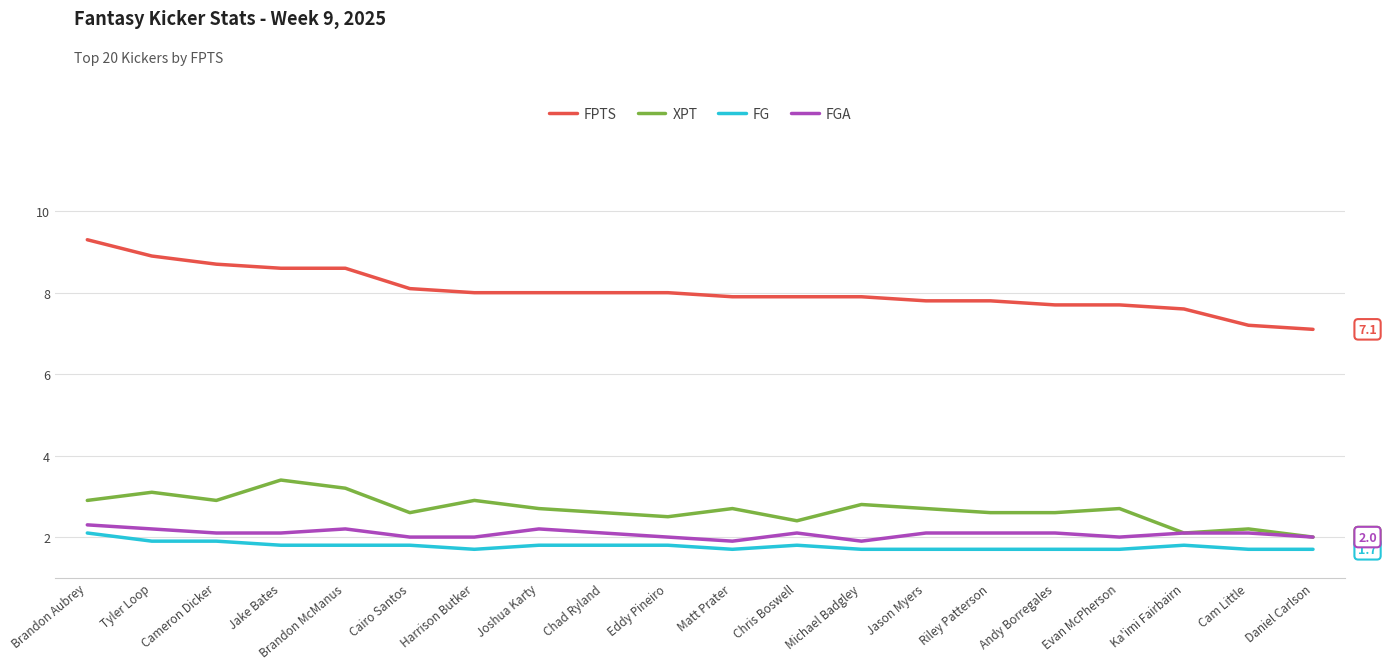

The FPTS series shows 12.2 at Cam Little. True or false?

False